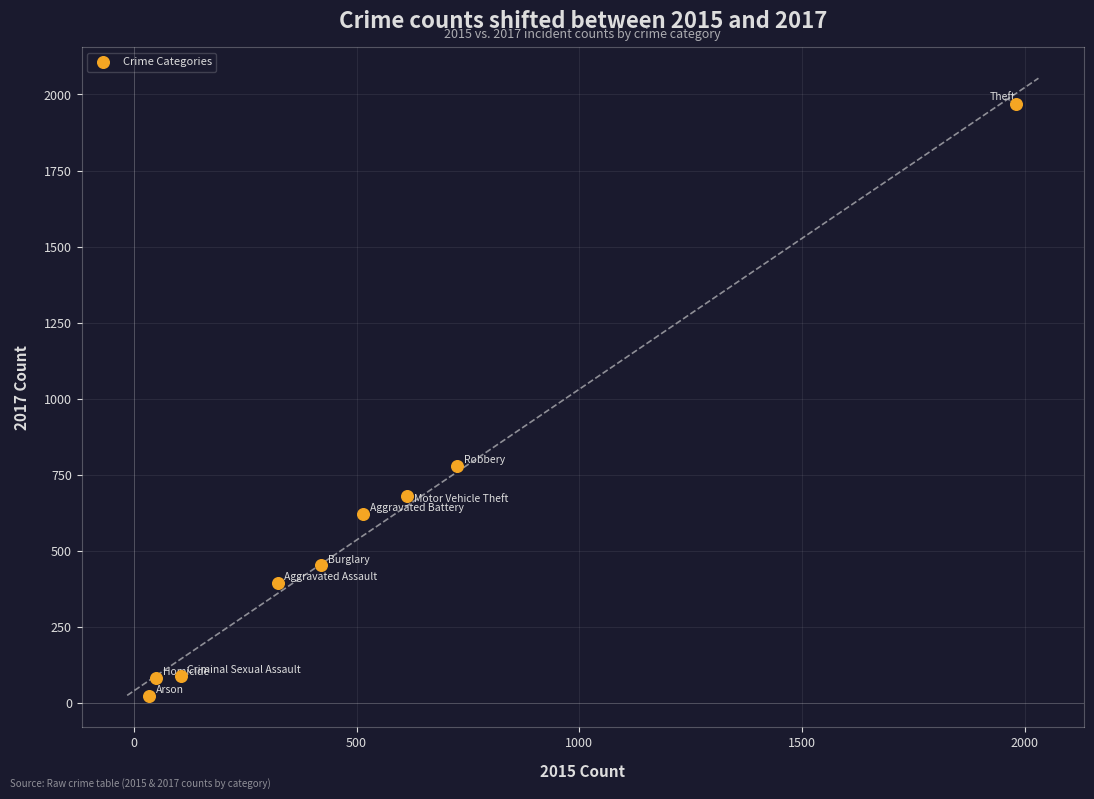

What is the range of X values (max minus min)?

1946